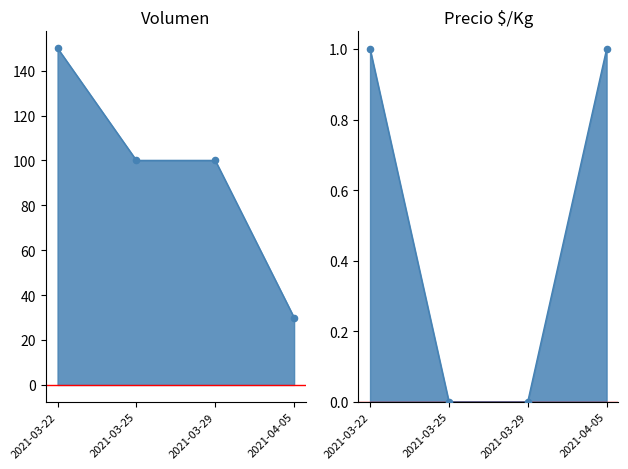

At which category is the sum across all series the highest?

2021-03-22